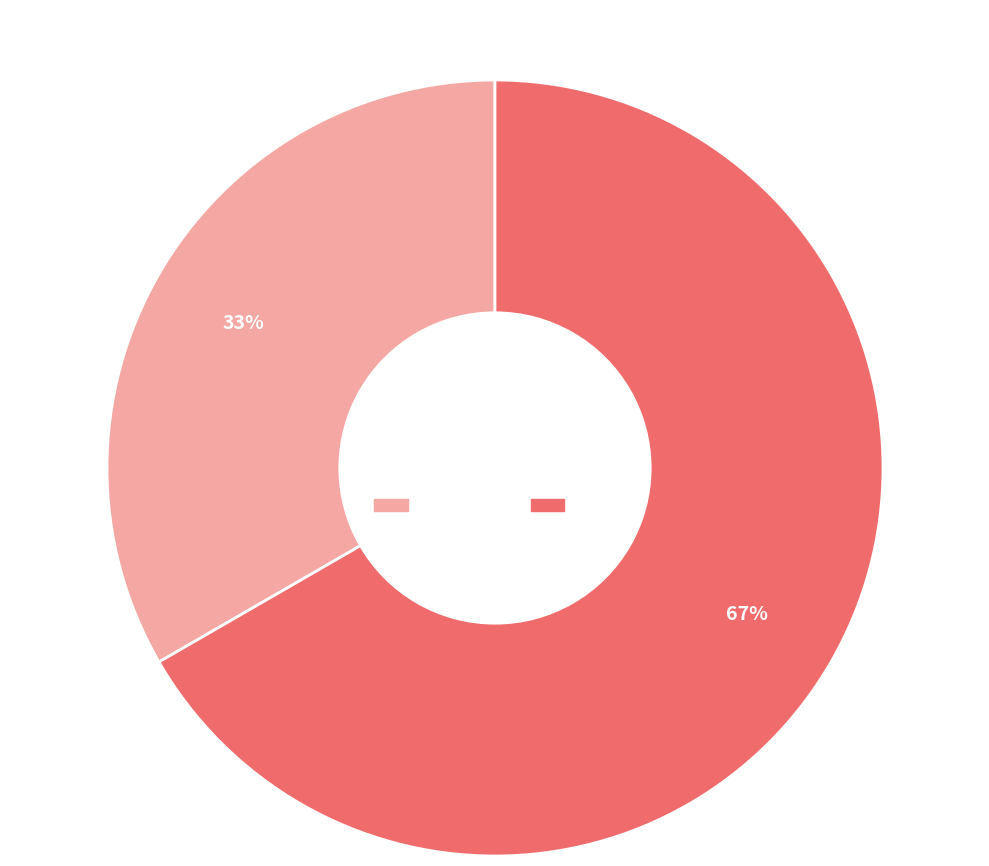

To the nearest percent, what is the combined percentage of MELGAÇO and ALEF?

100%